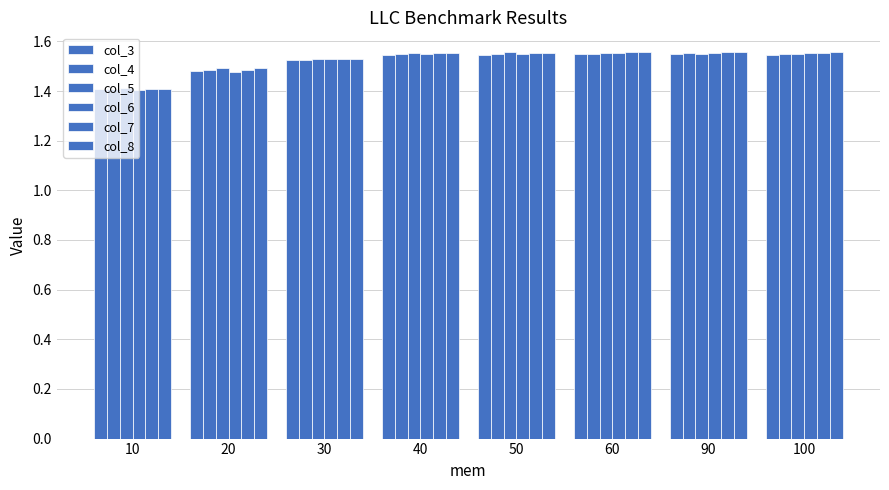

Rank the categories by col_6 value from highest to lowest.

90, 100, 60, 40, 50, 30, 20, 10